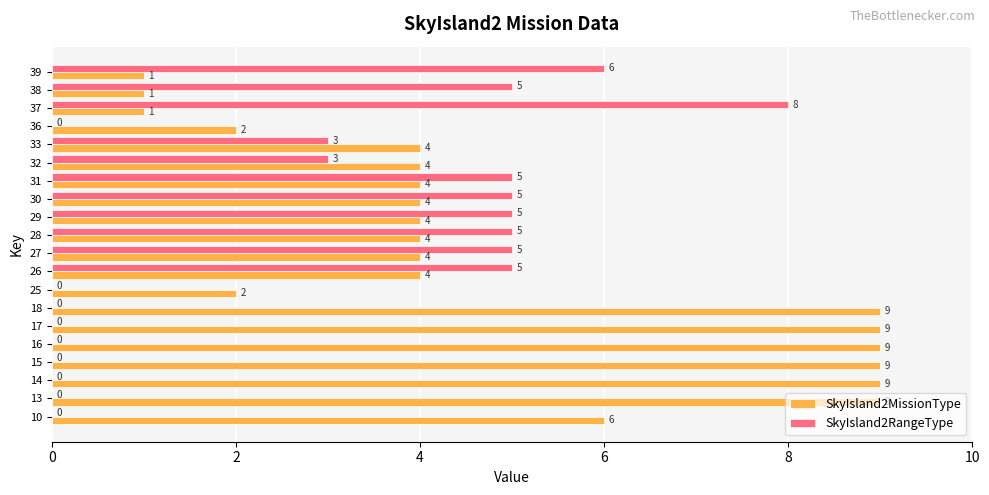

Which series changed the most between 17 and 33?

SkyIsland2MissionType